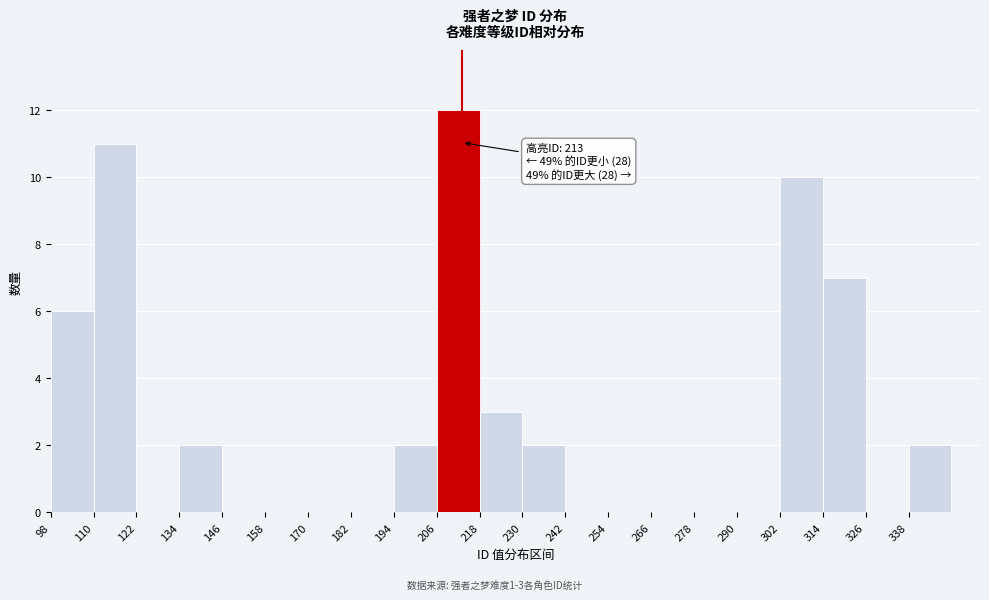

Over which range of the x-axis is the bar tallest?

206 to 218